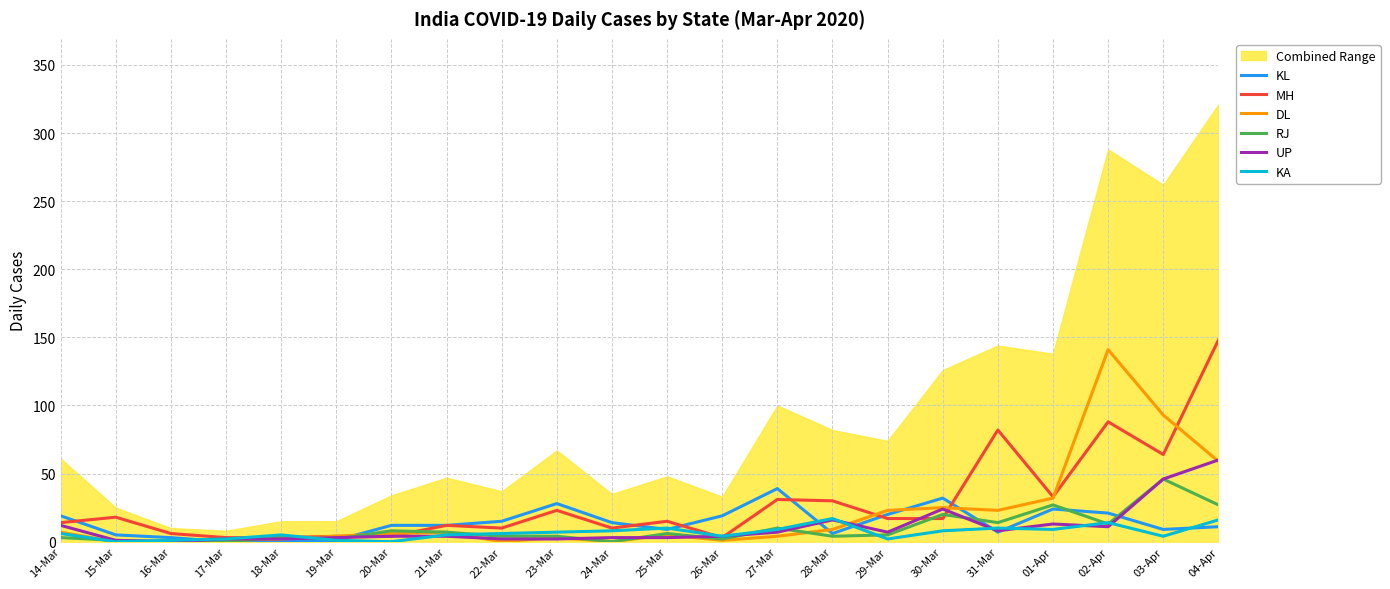

Does the chart display data point markers on the line(s)?

No